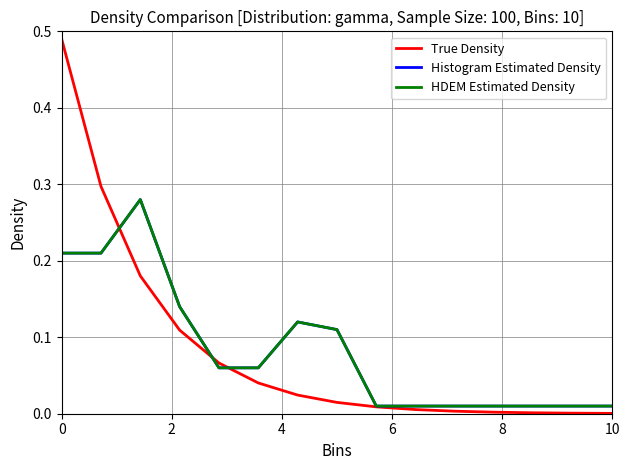

What is the label of the 15th point from the left?

10